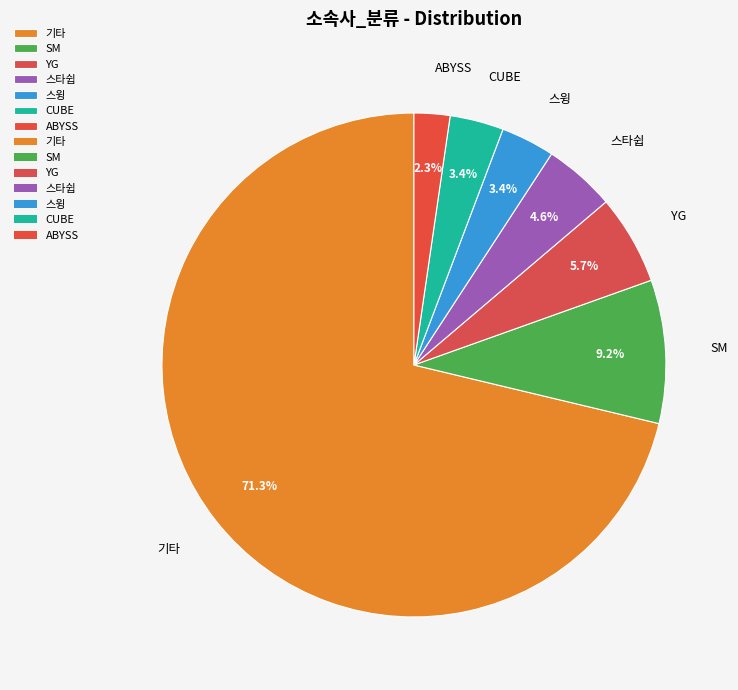

Does 스윙 represent more than half of the total?

No